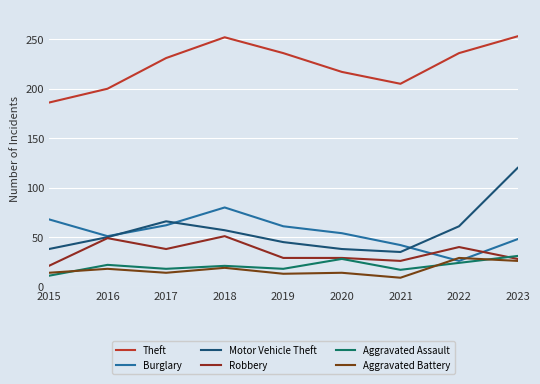

True or false: Burglary has a value of 26 at 2022.

True